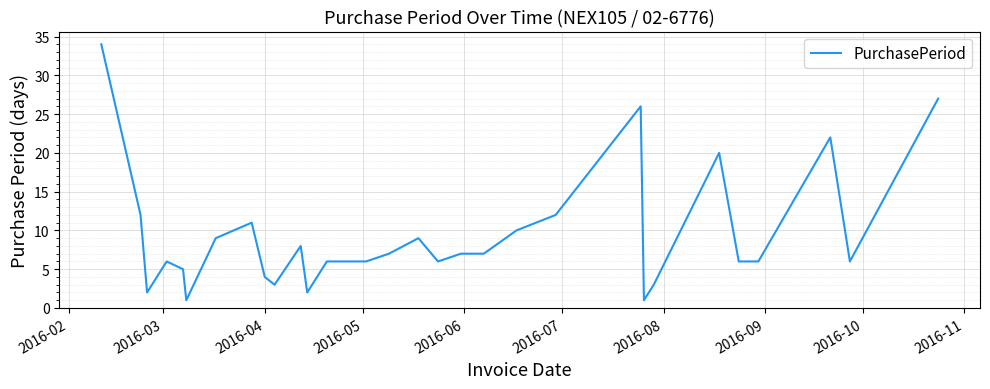

What is the maximum value shown in the chart?

34